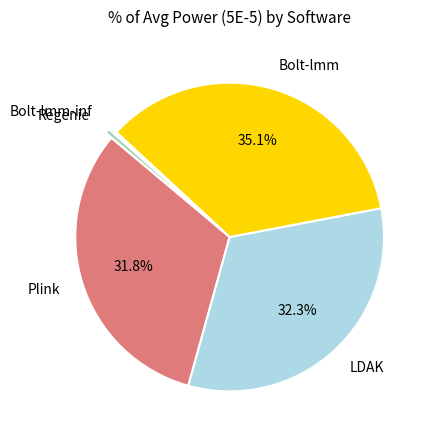

Between Bolt-lmm and Plink, which is larger?

Bolt-lmm